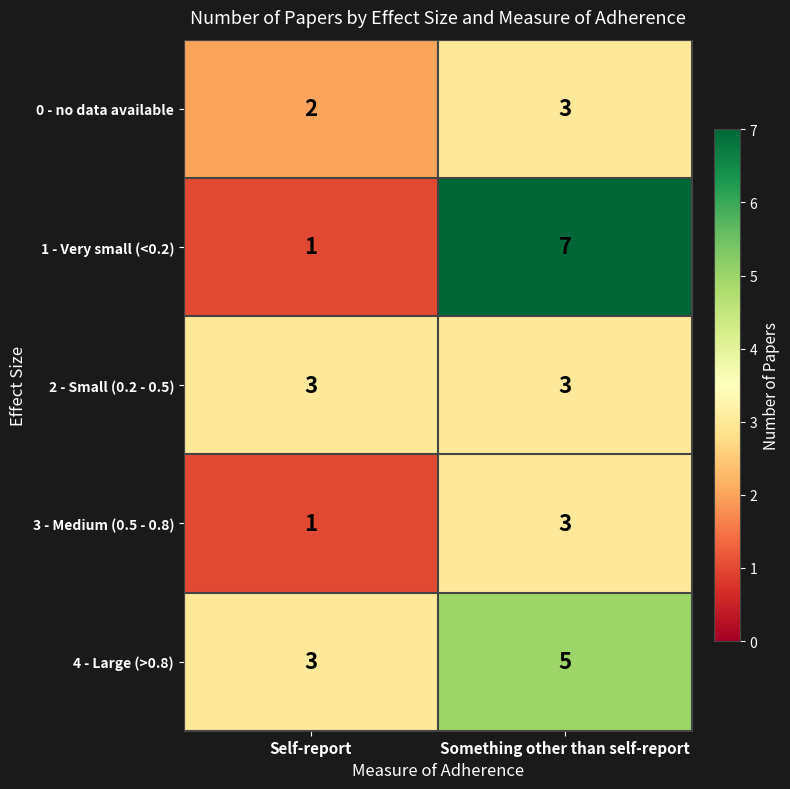

Which series has the widest spread of values?

1 - Very small (<0.2)